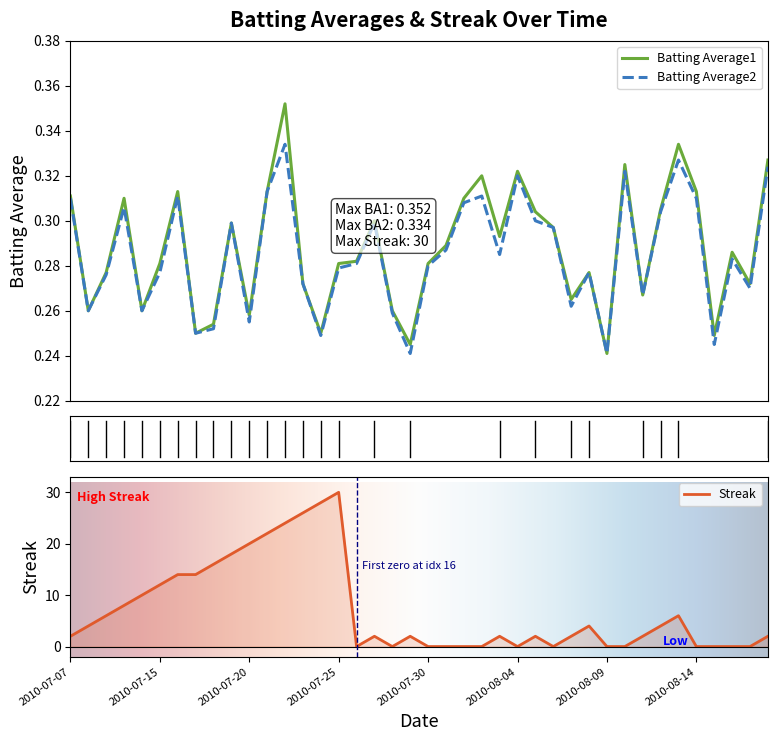

At which label is Streak closest to 15?

2010-07-16